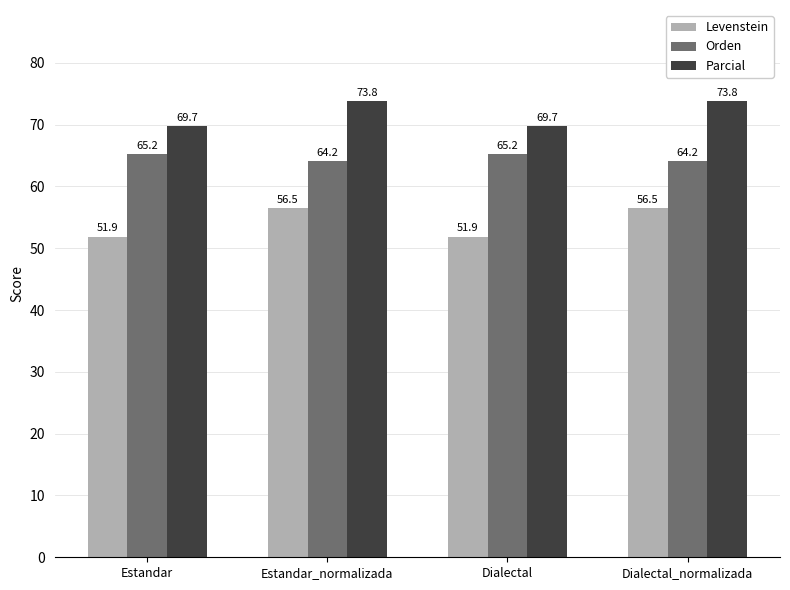

What is the sum of all Levenstein values?

216.9